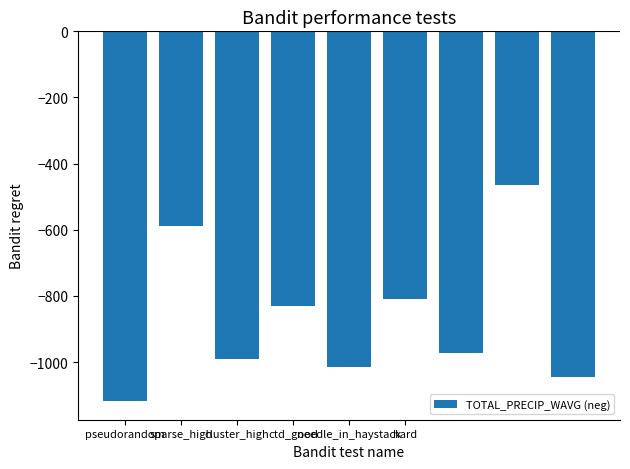

What is the difference between the second highest and minimum values?

531.0